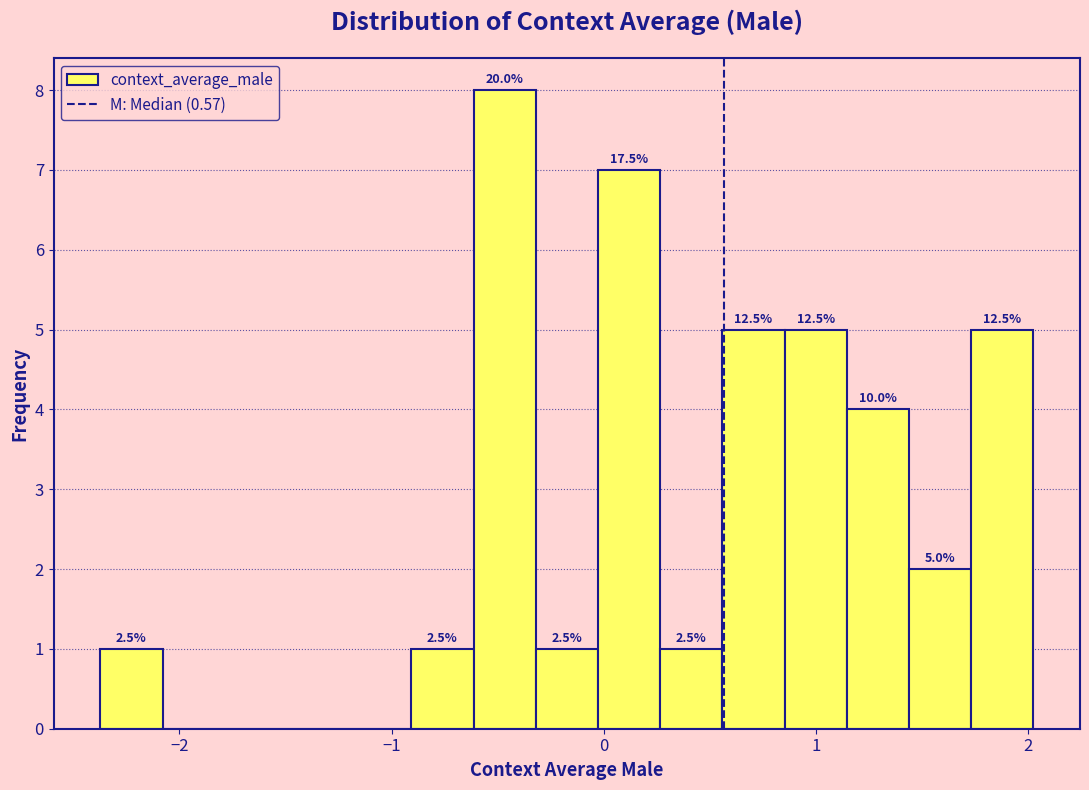

Around what value on the x-axis is the tallest bar? Give the approximate position of its centre, as read against the axis.

-0.5